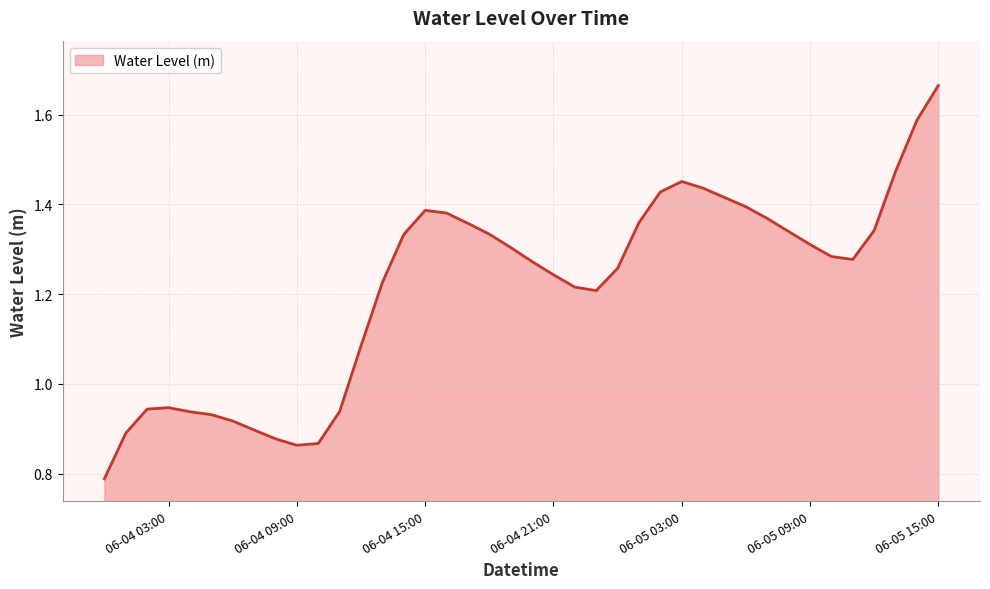

Which label corresponds to the largest value in the chart?

06-05 15:00